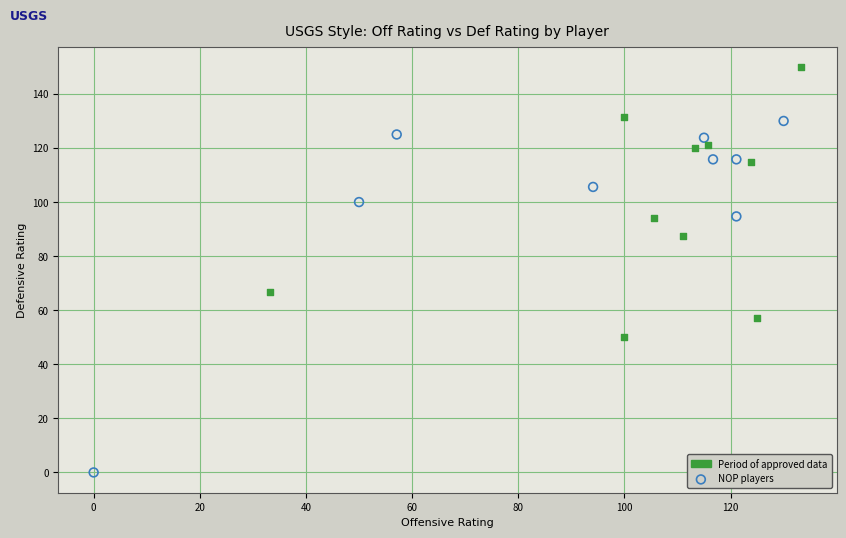

Which series has the largest Y range (max minus min)?

NOP players